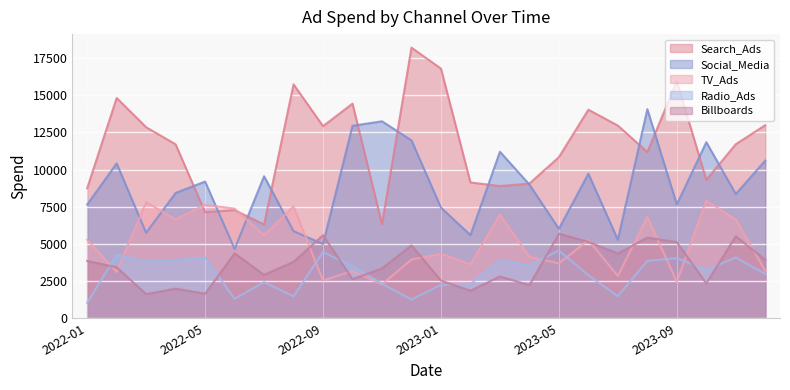

Rank the categories by Social_Media value from lowest to highest.

2022-06, 2022-09, 2023-07, 2023-02, 2022-03, 2022-08, 2023-05, 2023-01, 2022-01, 2023-09, 2023-11, 2022-04, 2023-04, 2022-05, 2022-07, 2023-06, 2022-02, 2023-12, 2023-03, 2023-10, 2022-12, 2022-10, 2022-11, 2023-08